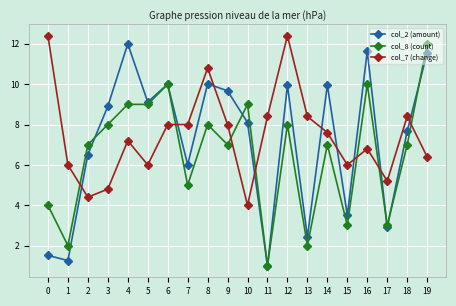

True or false: col_2 (amount) has more than 1 interior local peaks.

True